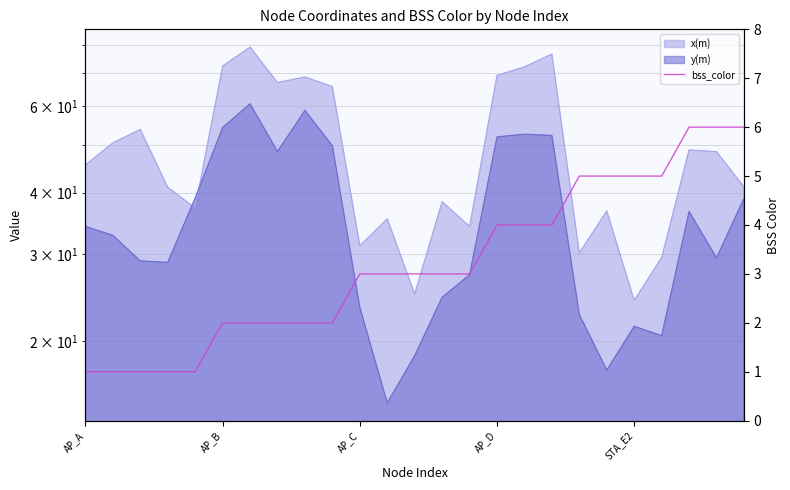

Is it true that the value at AP_B is 0?

False